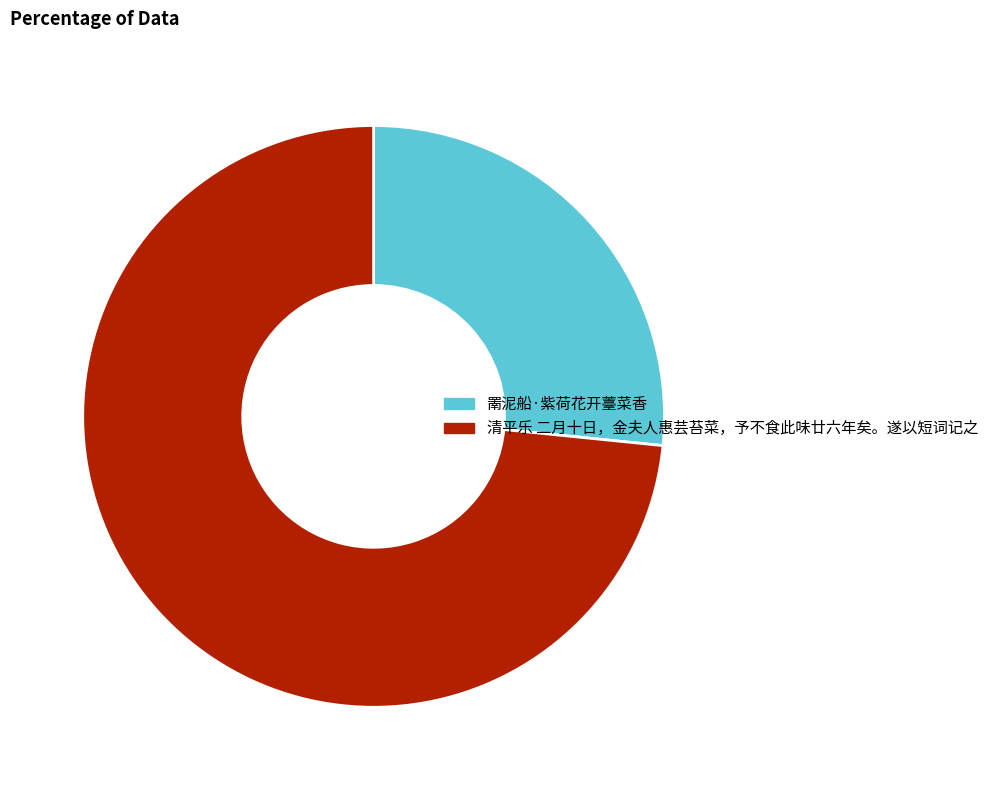

Rank the categories by value from highest to lowest.

清平乐 二月十日，金夫人惠芸苔菜，予不食此味廿六年矣。遂以短词记之, 罱泥船·紫荷花开薹菜香